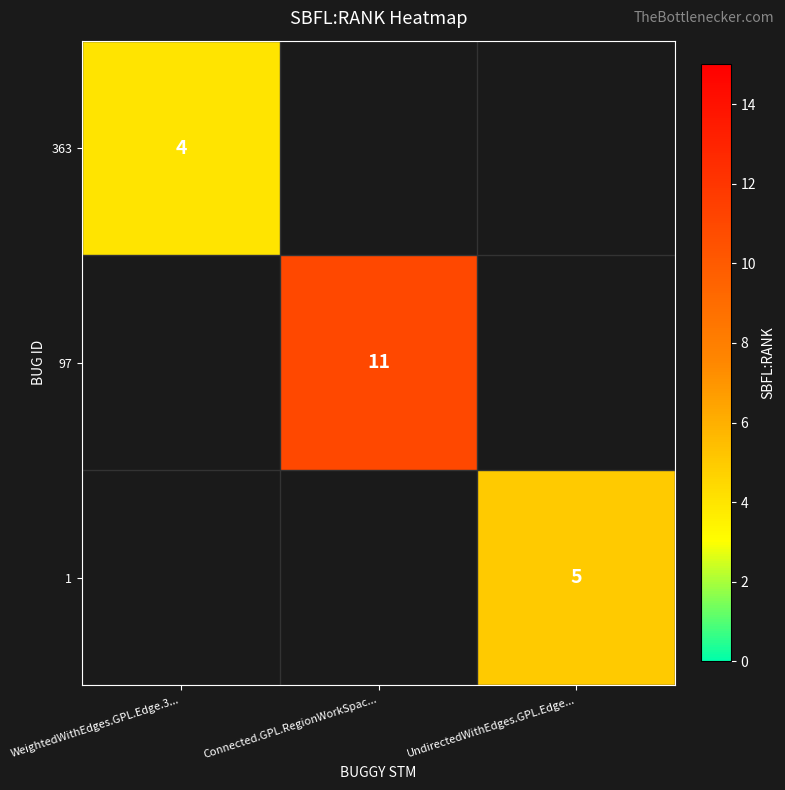

The value of 97 at Connected.GPL.RegionWorkSpac... is 11. True or false?

True